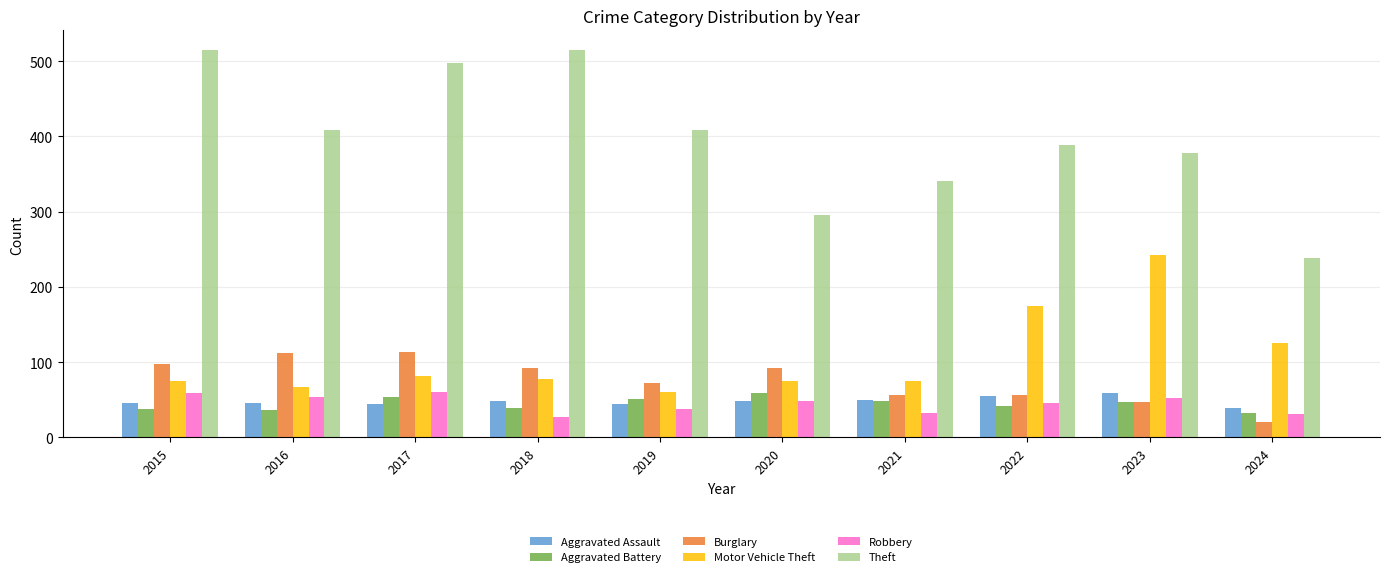

At how many categories does at least one series exceed 472?

3